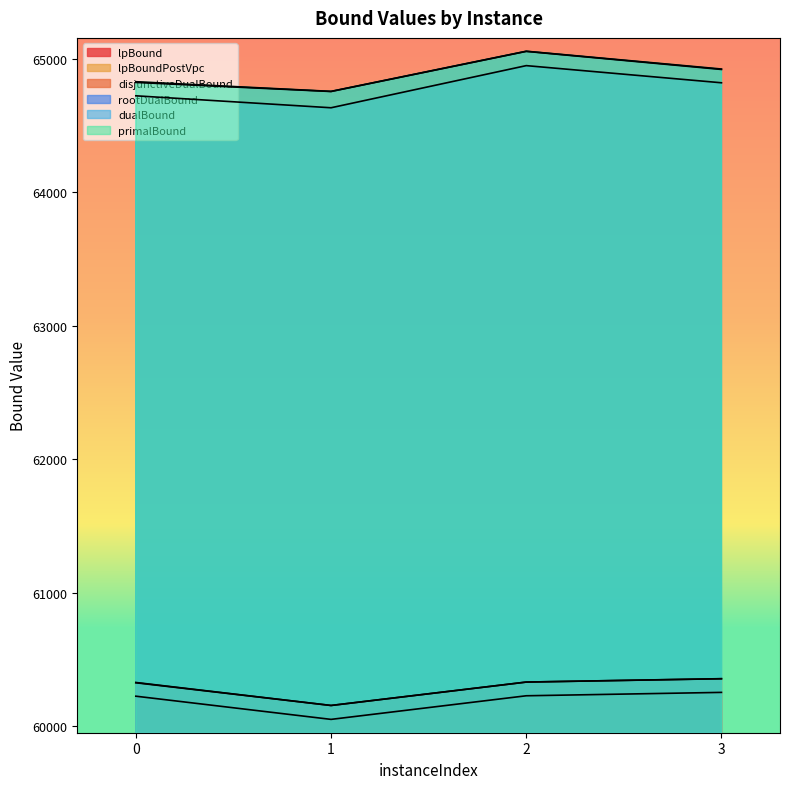

What is the difference between the maximum and minimum values in the disjunctiveDualBound series?

200.8